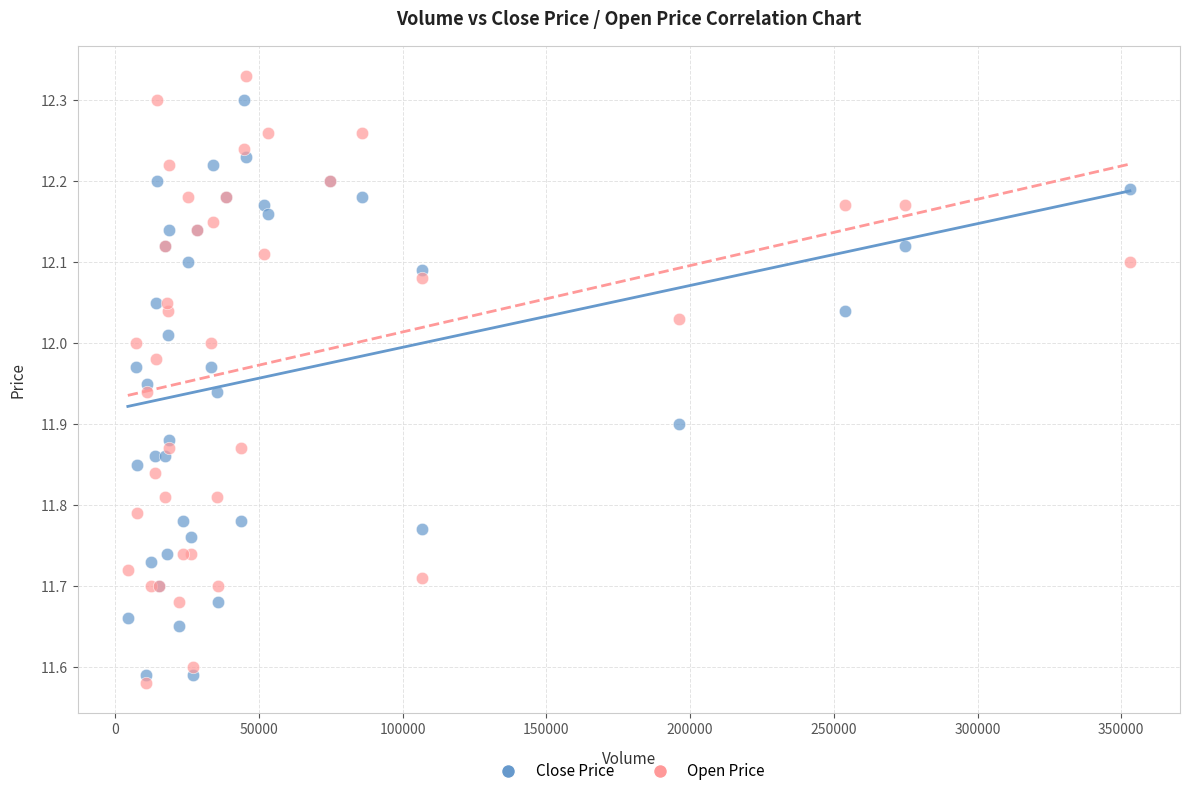

Which series reaches the minimum Y coordinate?

Open Price